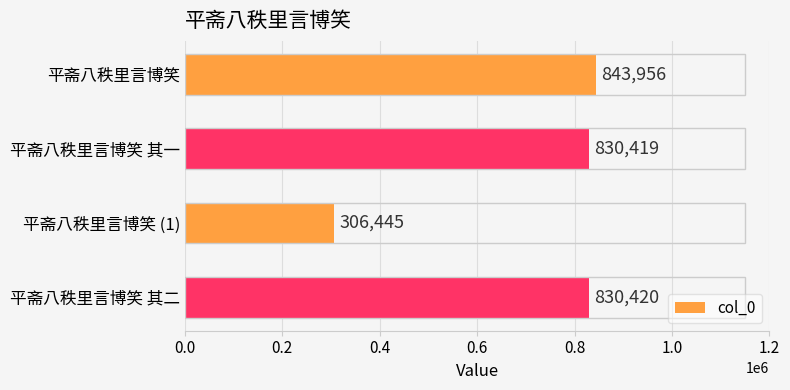

The value at 平斋八秩里言博笑 其二 is 1213060. True or false?

False